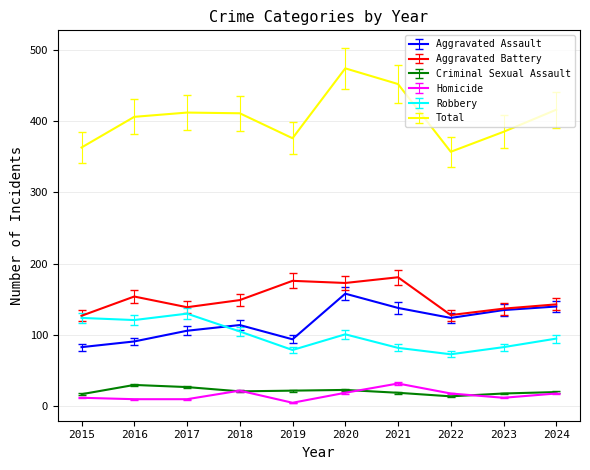

Rank the series at 2017 from lowest to highest value.

Homicide, Criminal Sexual Assault, Aggravated Assault, Robbery, Aggravated Battery, Total